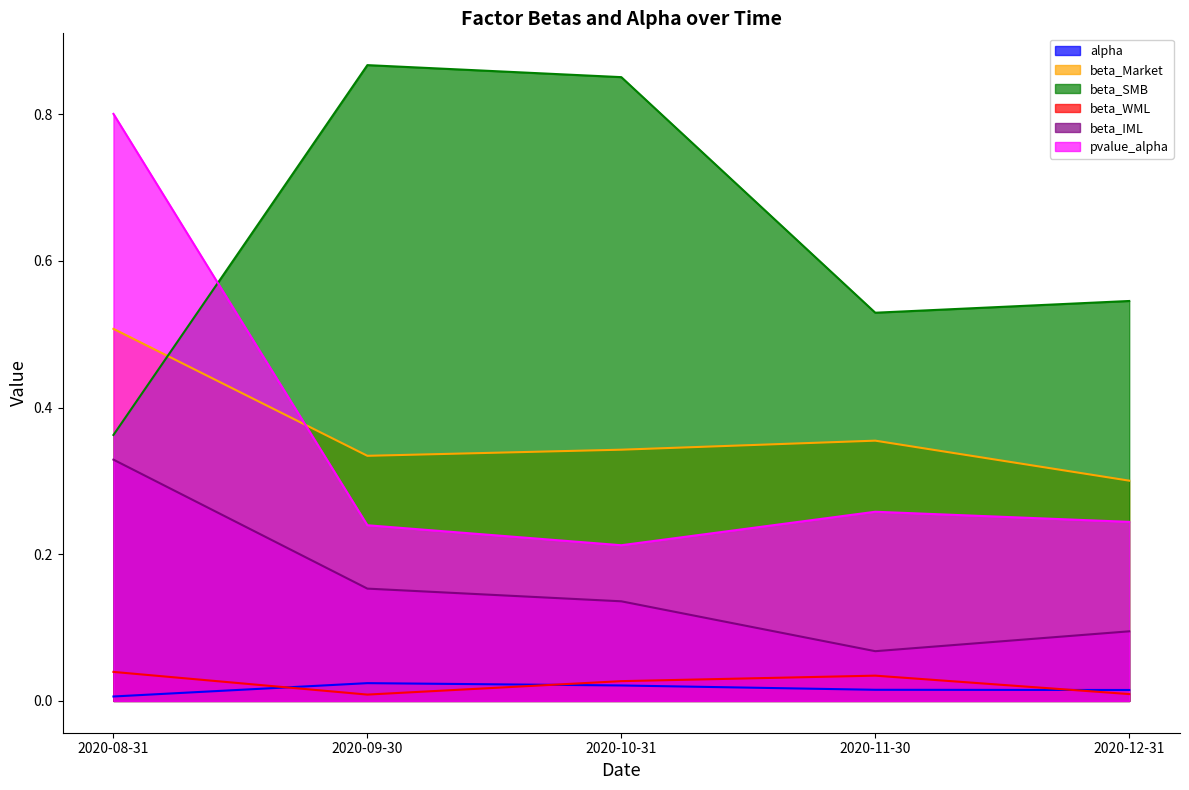

What is the difference between the second highest and minimum values in the beta_Market series?

0.1